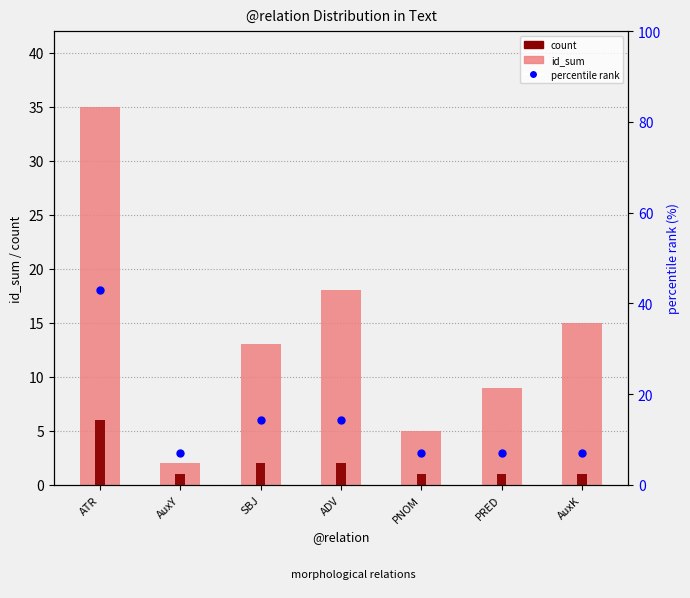

Is the value of id_sum at ATR greater than the value of count at PRED?

Yes